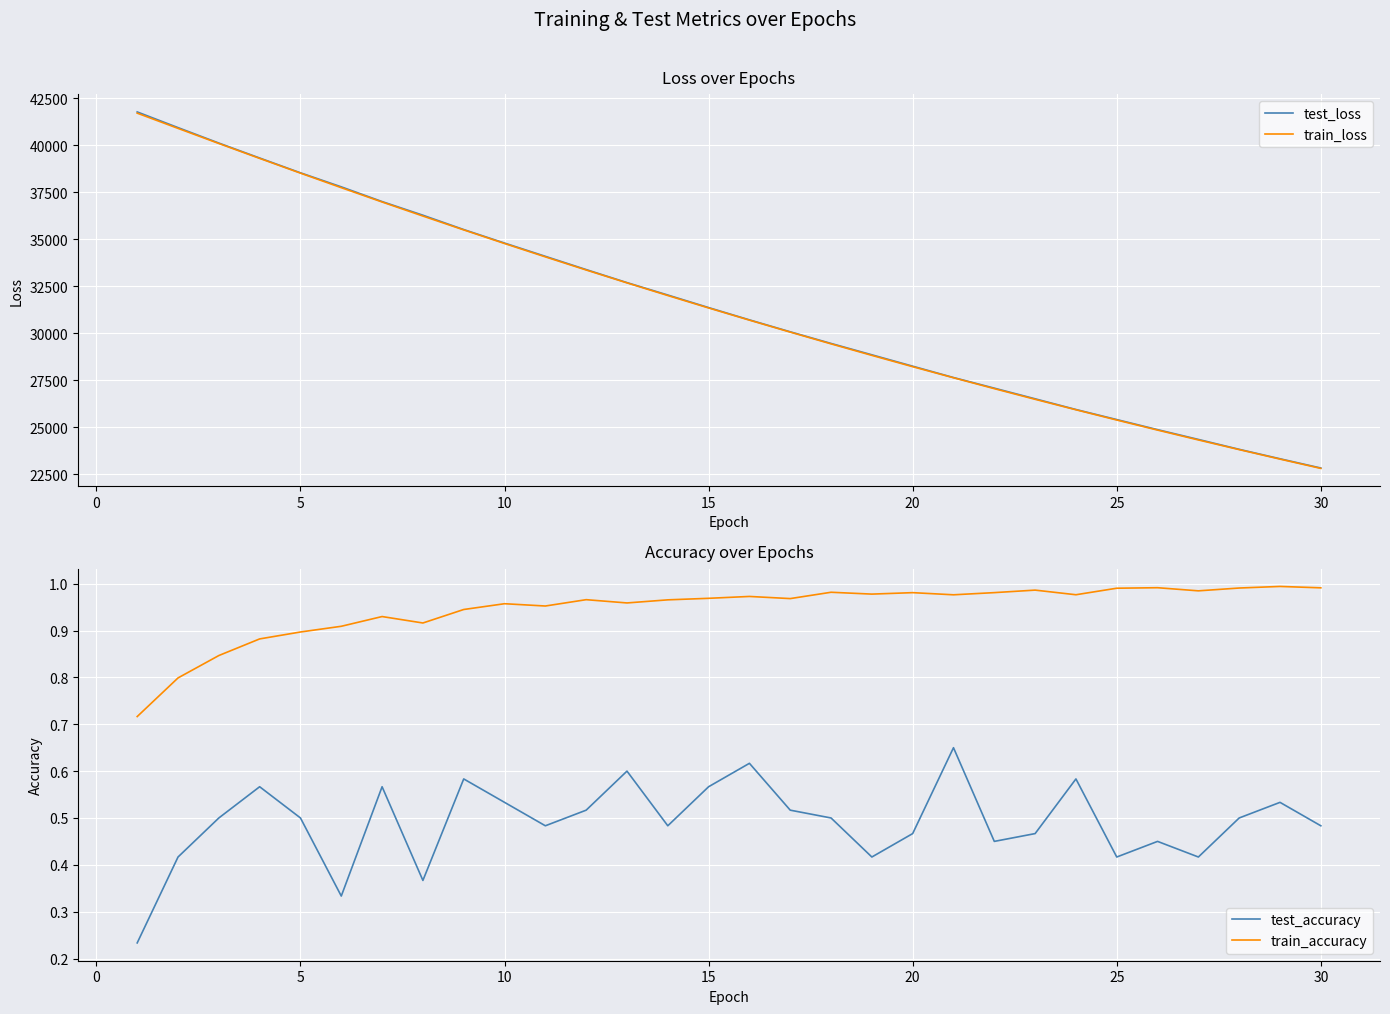

True or false: test_accuracy and train_accuracy cross at least once.

False